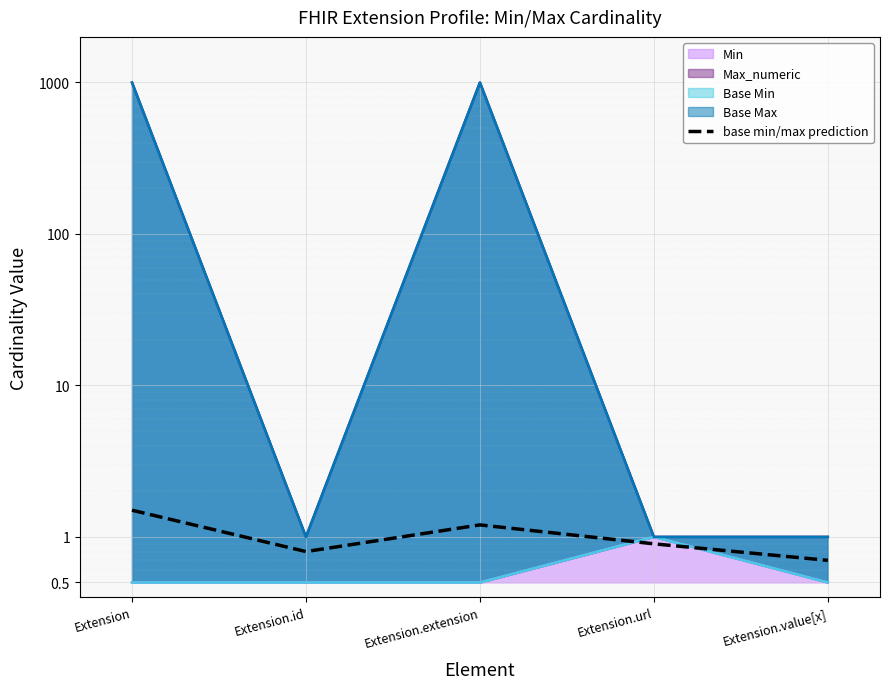

Is it true that the value at Extension.url is 0.9?

True